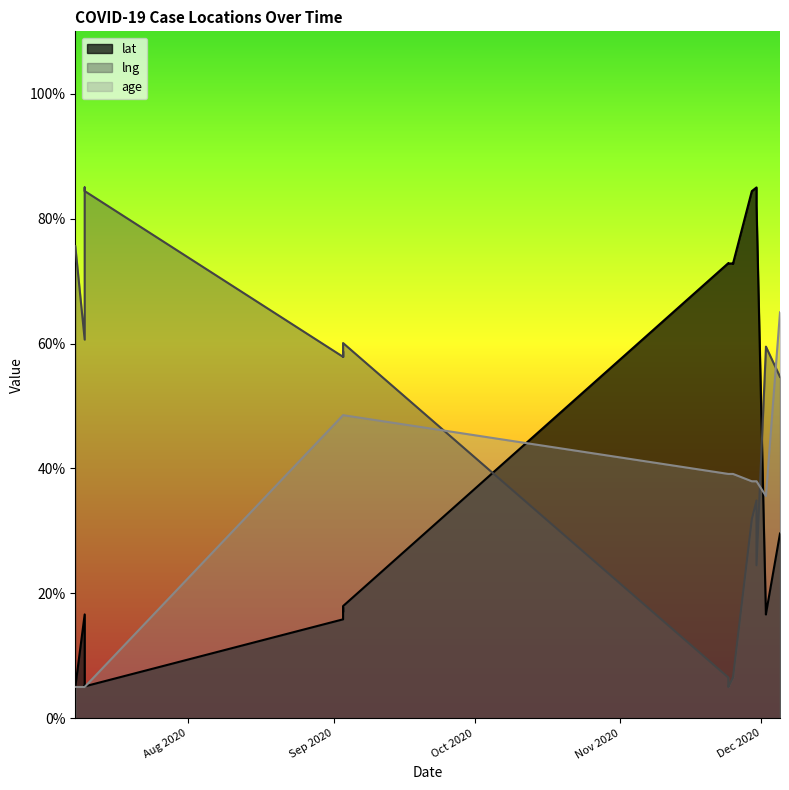

Which series changed the most between 2020-07-10 and 2020-12-02?

age